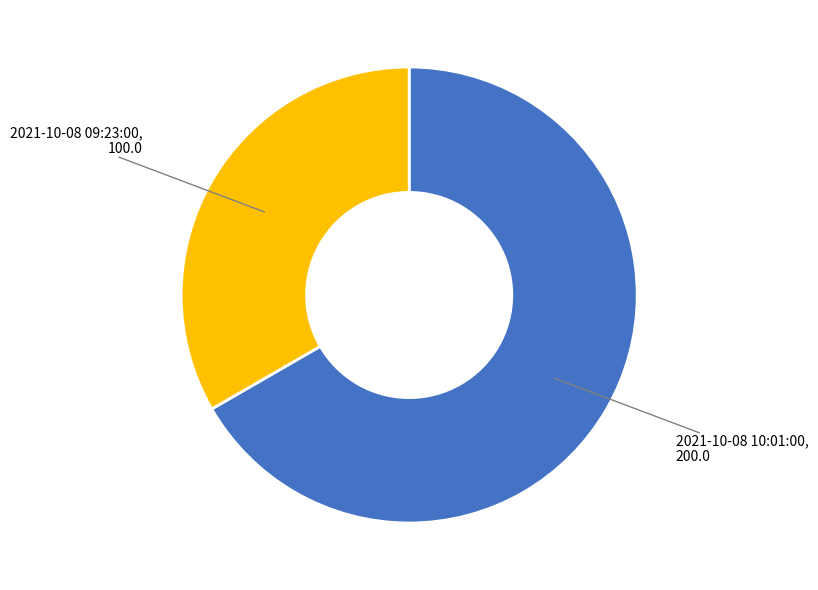

Does any single category account for the majority?

Yes